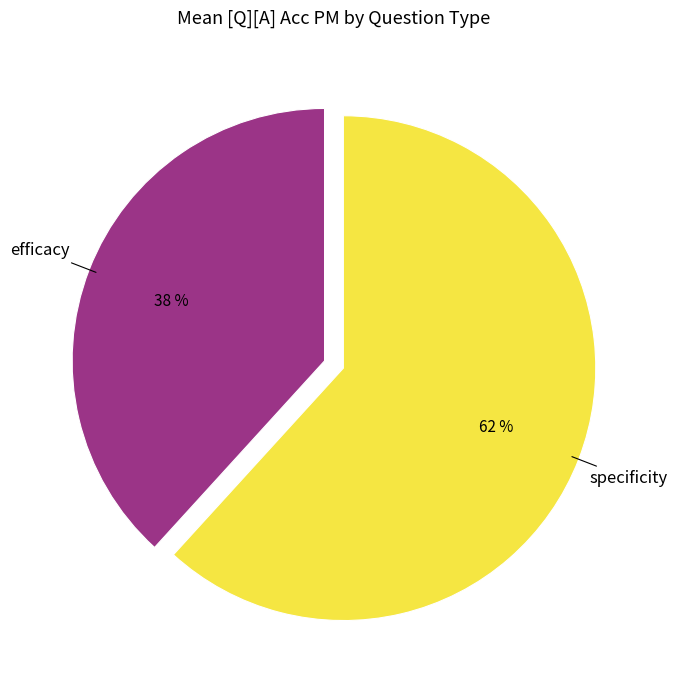

To the nearest percent, what is the combined percentage of specificity and efficacy?

100%